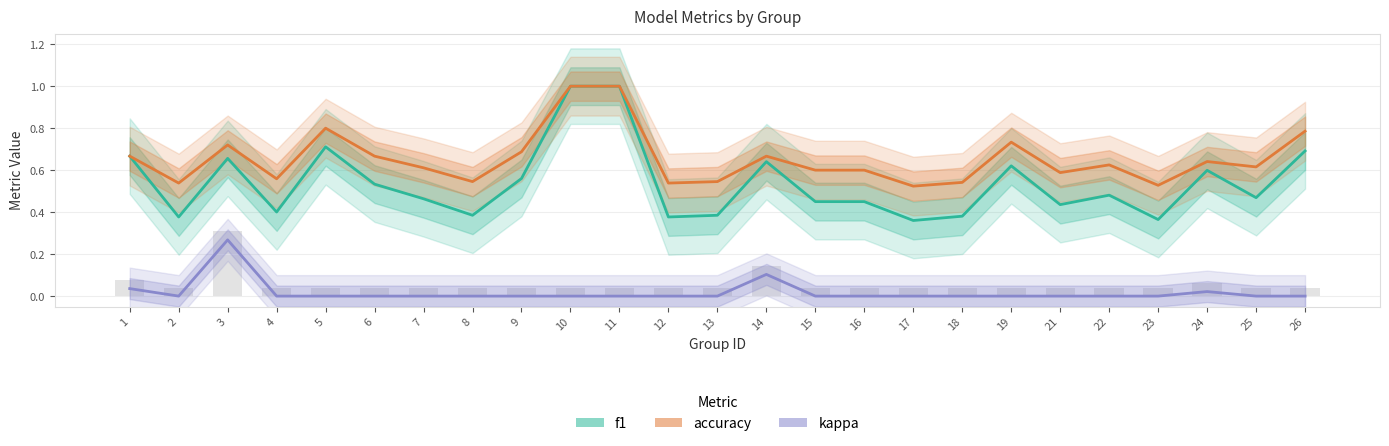

At which category is the sum across all series the highest?

10